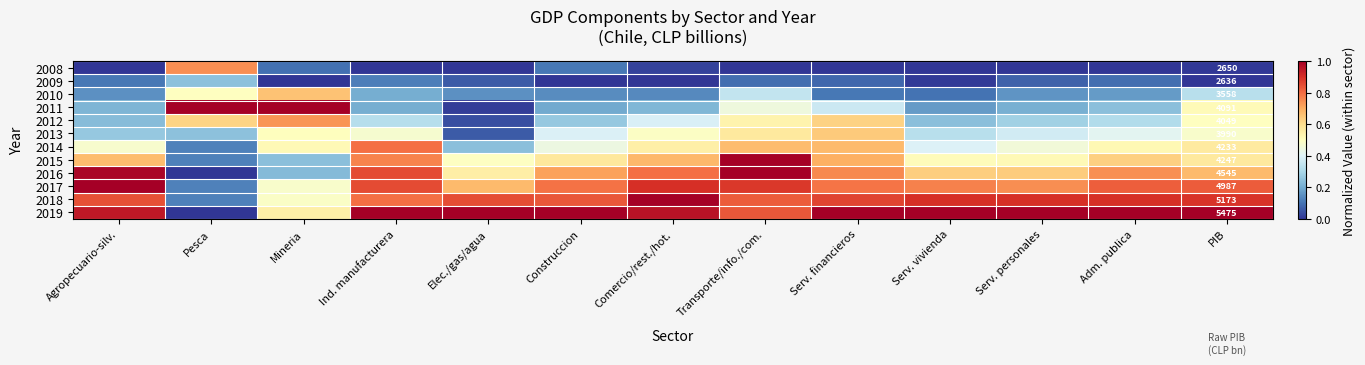

At which label is 2013 closest to 0?

Elec./gas/agua